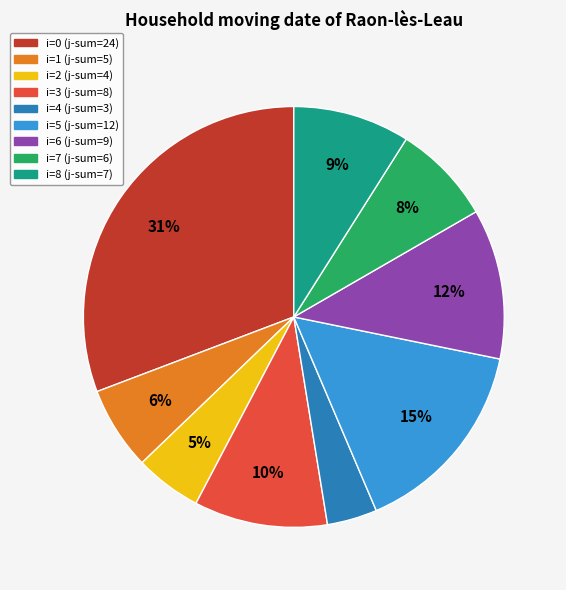

To the nearest percent, what is the average slice percentage?

11%